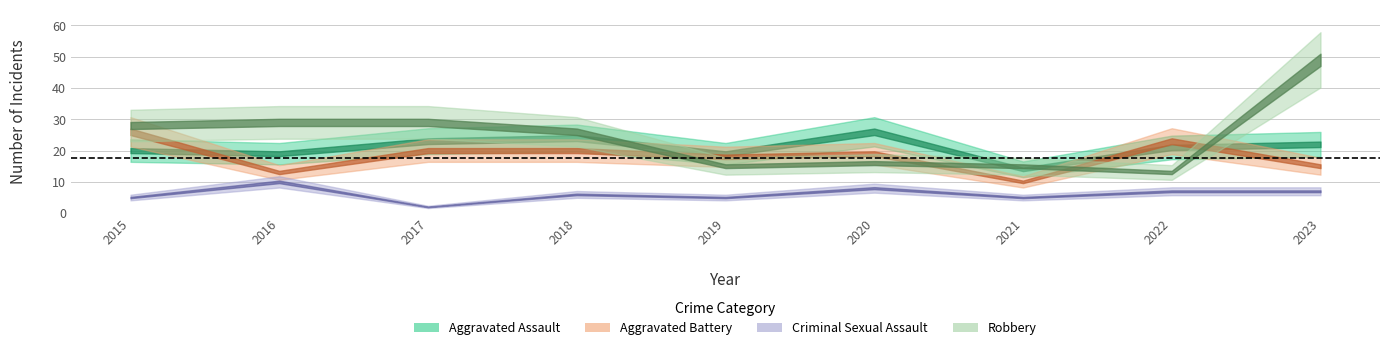

True or false: Criminal Sexual Assault and Aggravated Assault intersect in this chart.

False